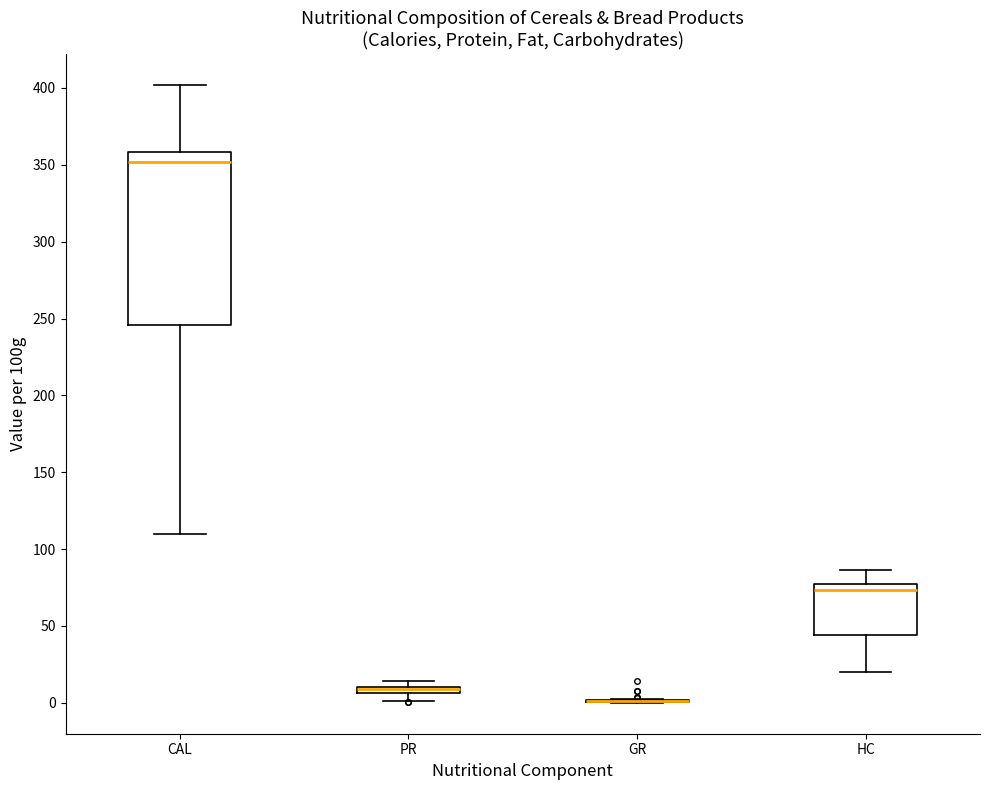

Which box is the tallest, from its lower edge to its upper edge?

CAL